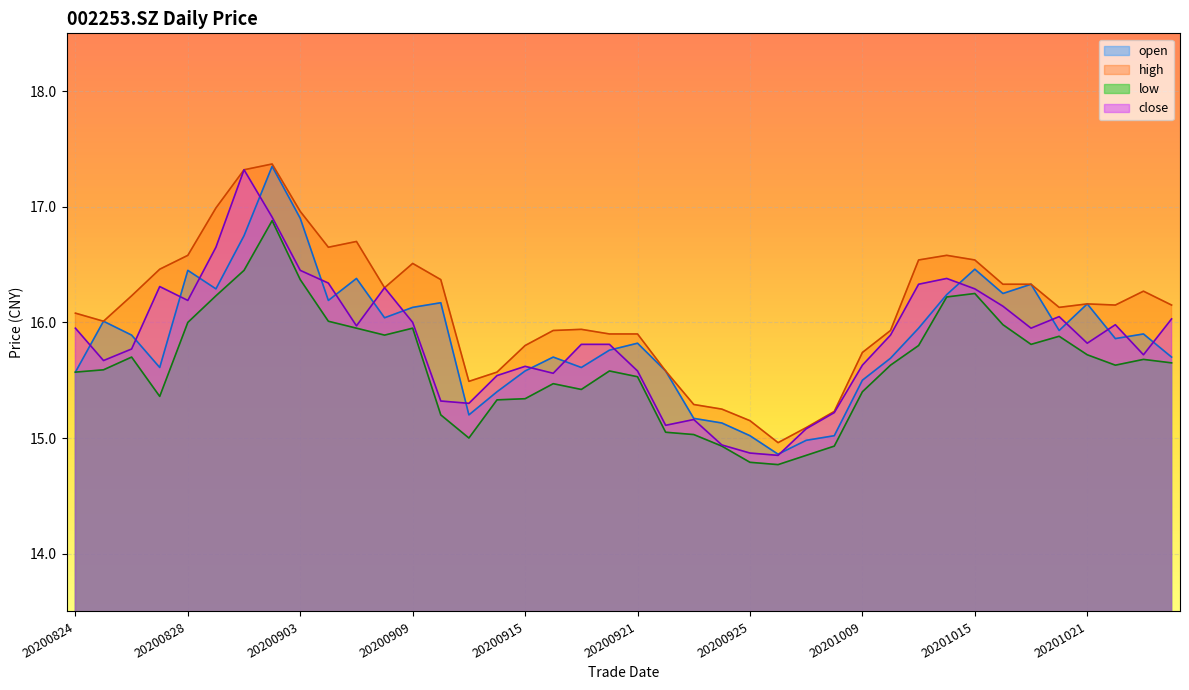

What is the difference between the second highest and second lowest values in the open series?

1.9